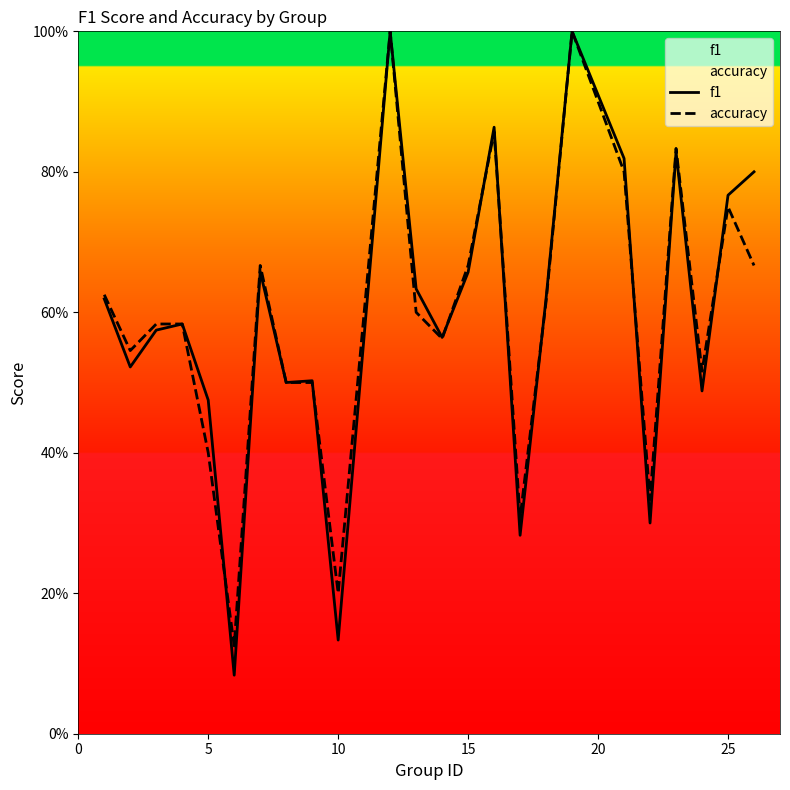

At how many categories does at least one series exceed 0?

24